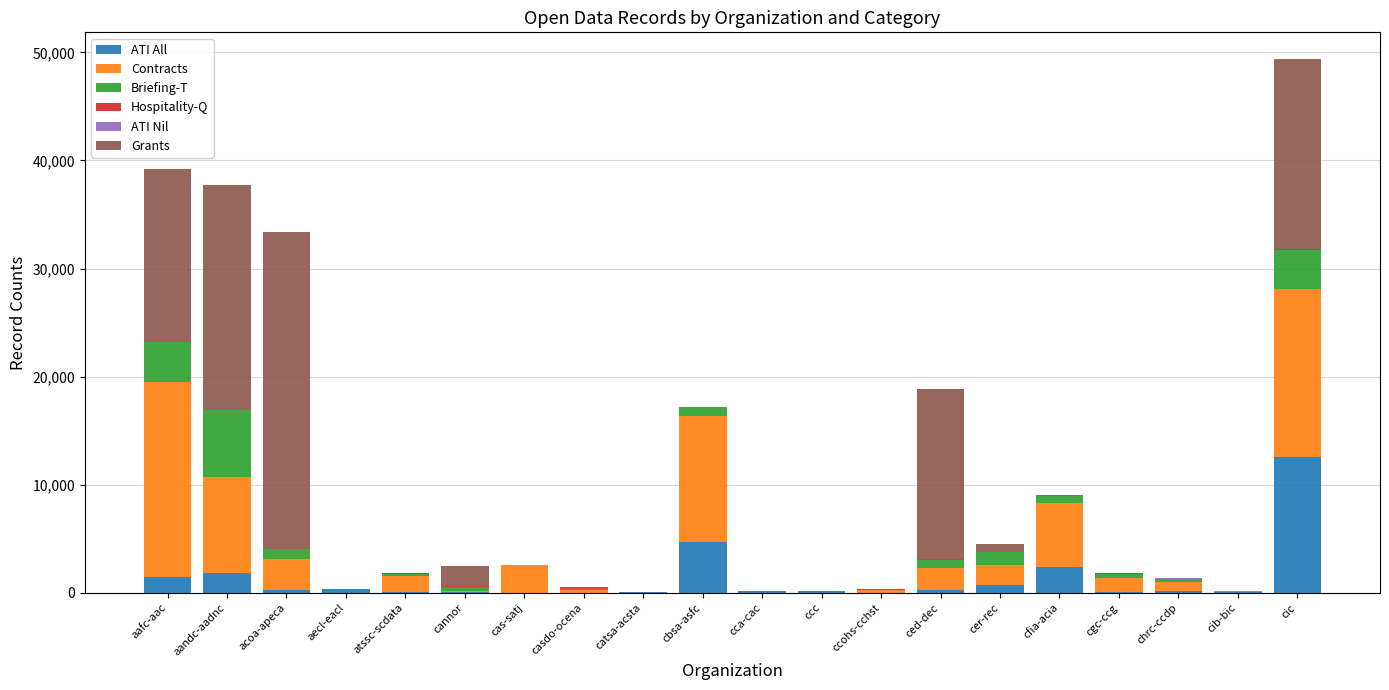

At which category is the sum across all series the highest?

cic